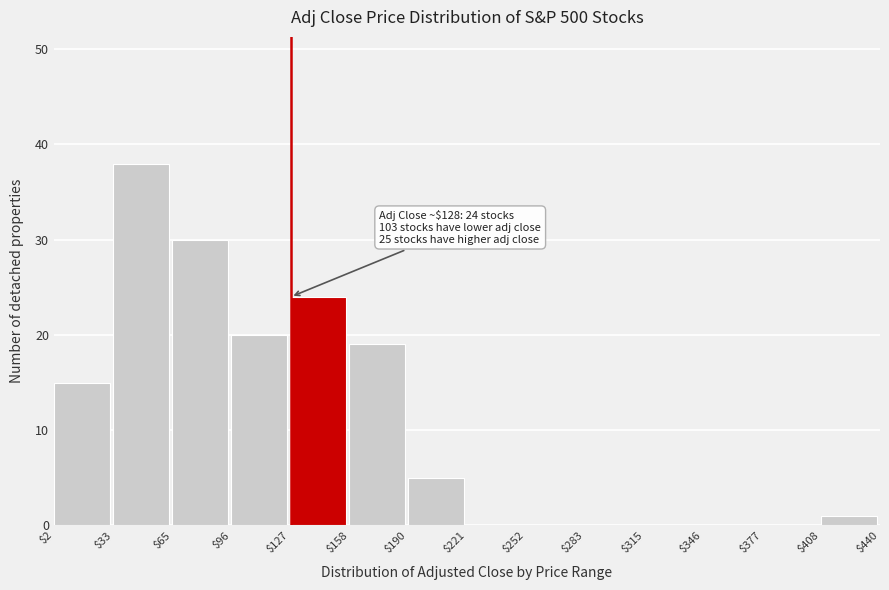

Over which range of the x-axis is the bar tallest?

$33 to $65